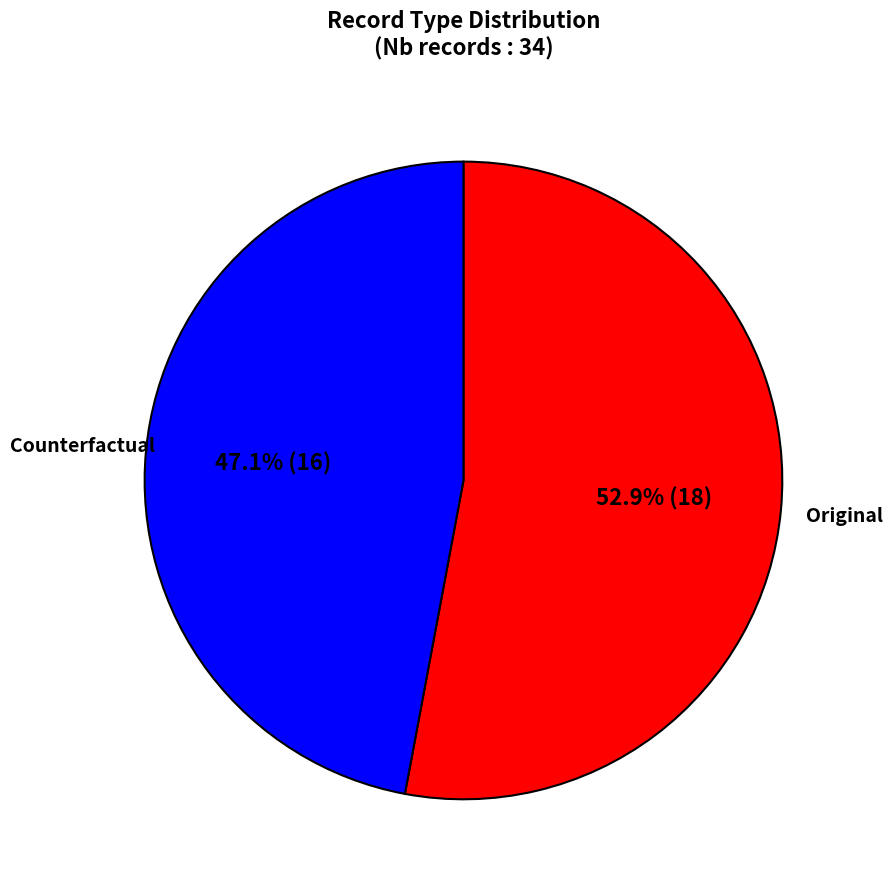

Is it true that Original is 60% of the pie?

False